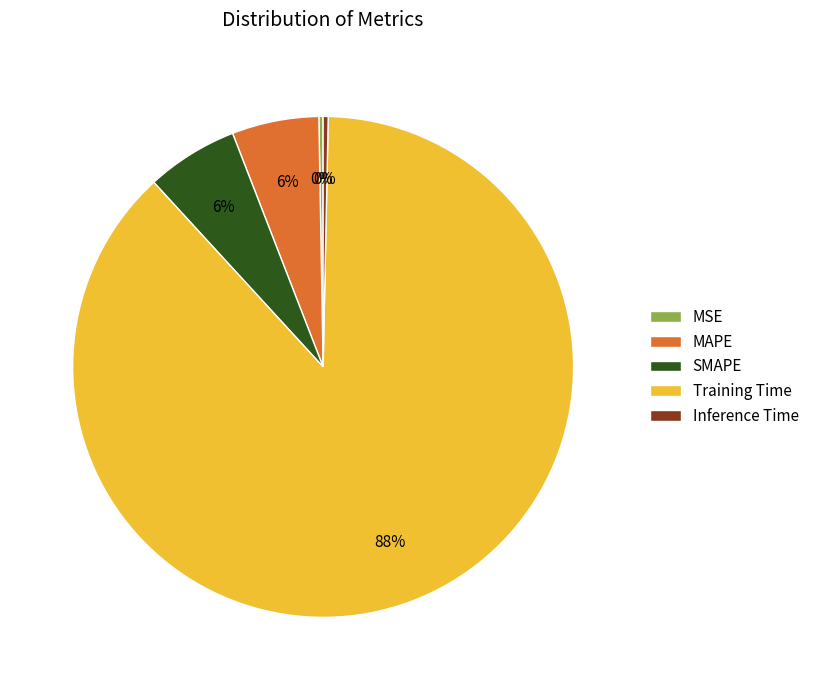

Is it true that MAPE is 1% of the pie?

False